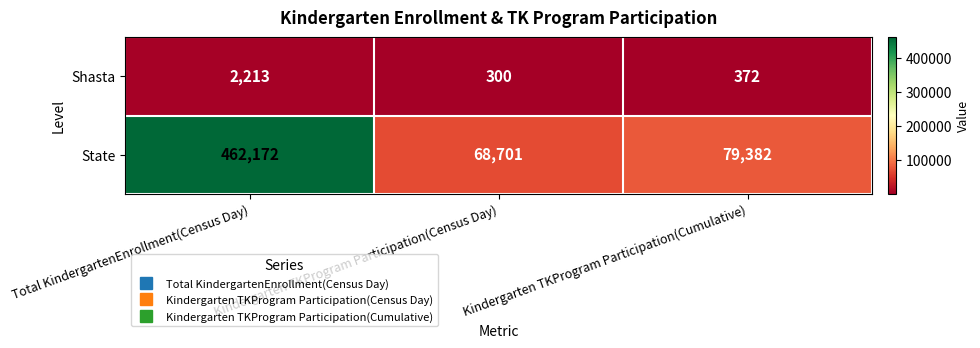

What is the sum of the Shasta values at Kindergarten TKProgram Participation(Cumulative) and Total KindergartenEnrollment(Census Day)?

2585